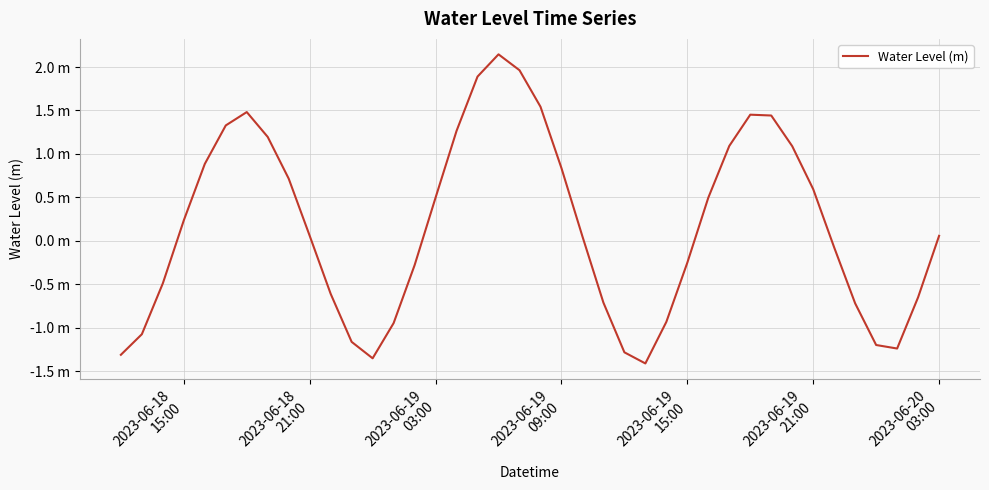

Does the chart display data point markers on the line(s)?

No